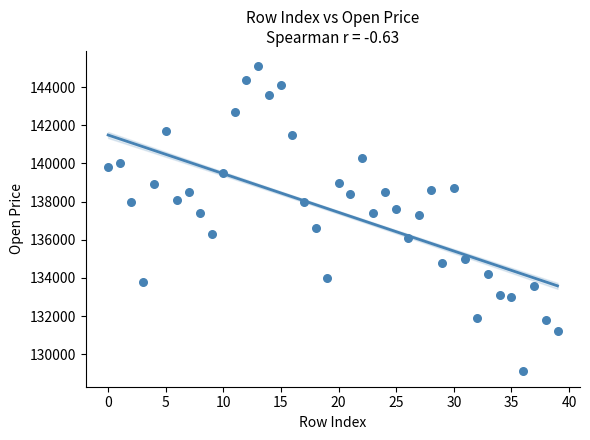

What is the range of Y values (max minus min)?

16000